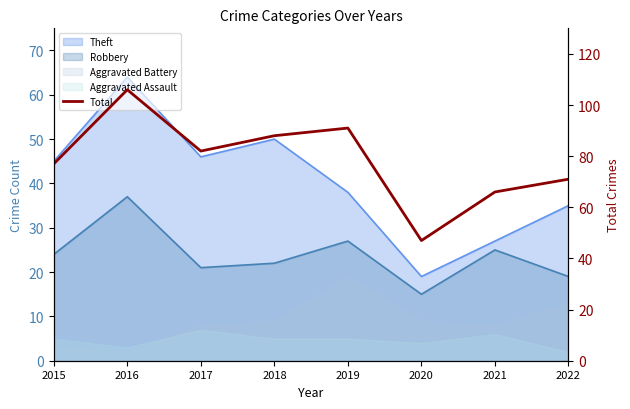

Which has a higher value, 2016 or 2021?

2016